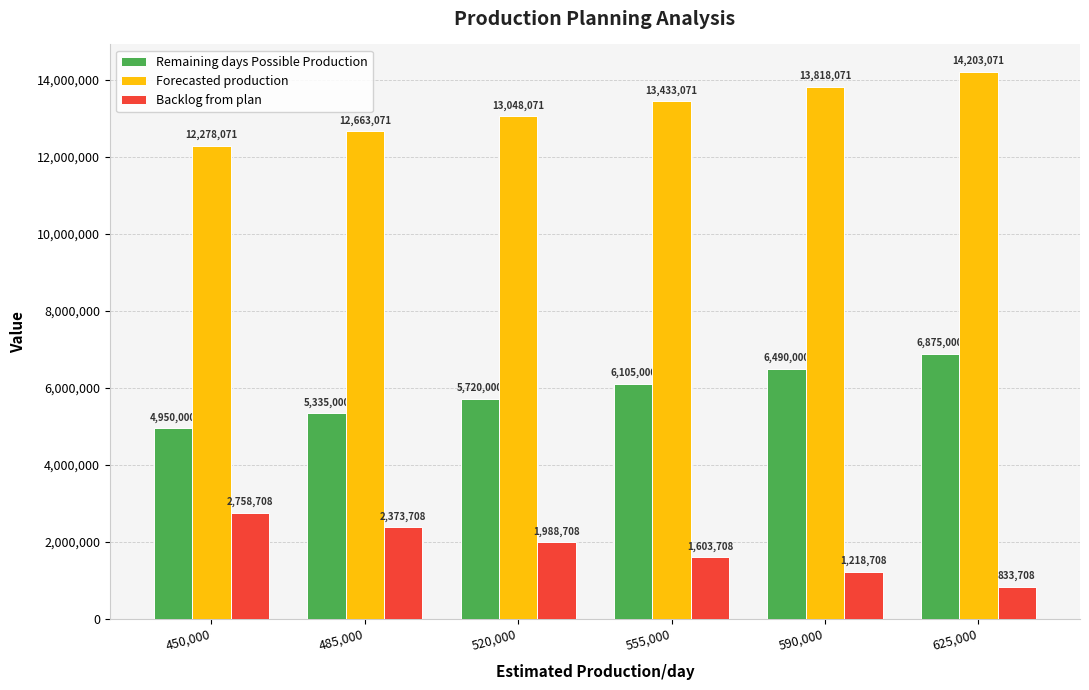

Reading right to left, extract all data points from this chart.

Remaining days Possible Production: 6875000	6490000	6105000	5720000	5335000	4950000
Forecasted production: 14203071	13818071	13433071	13048071	12663071	12278071
Backlog from plan: 833708	1218708	1603708	1988708	2373708	2758708